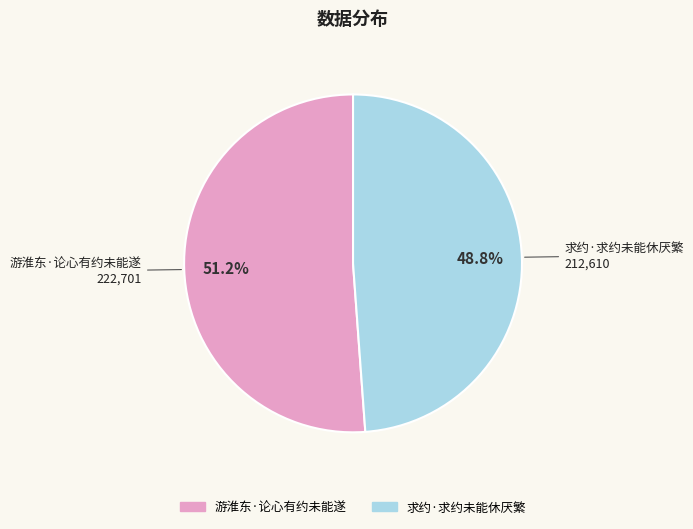

True or false: 游淮东·论心有约未能遂 accounts for 51% of the total.

True